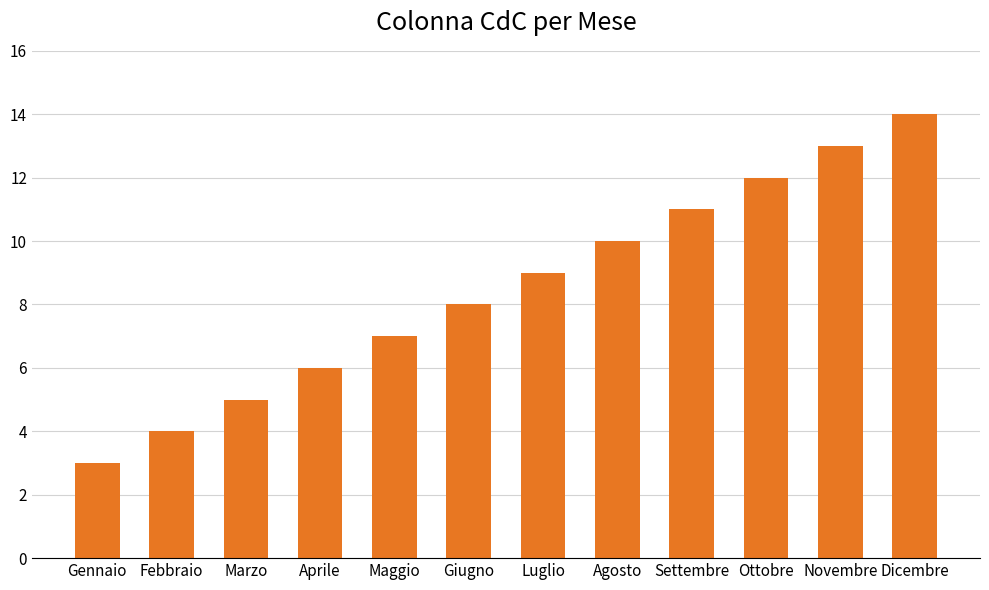

List the labels in order of value, smallest first.

Gennaio, Febbraio, Marzo, Aprile, Maggio, Giugno, Luglio, Agosto, Settembre, Ottobre, Novembre, Dicembre